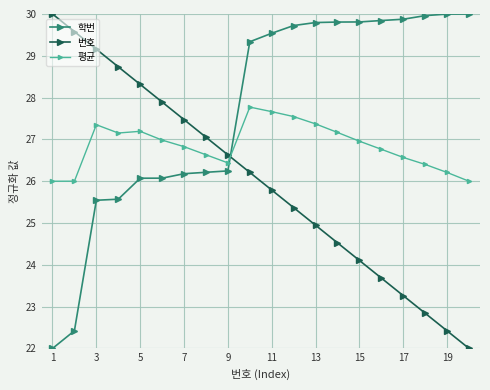

What is the difference between the maximum and minimum values in the 번호 series?

8.0